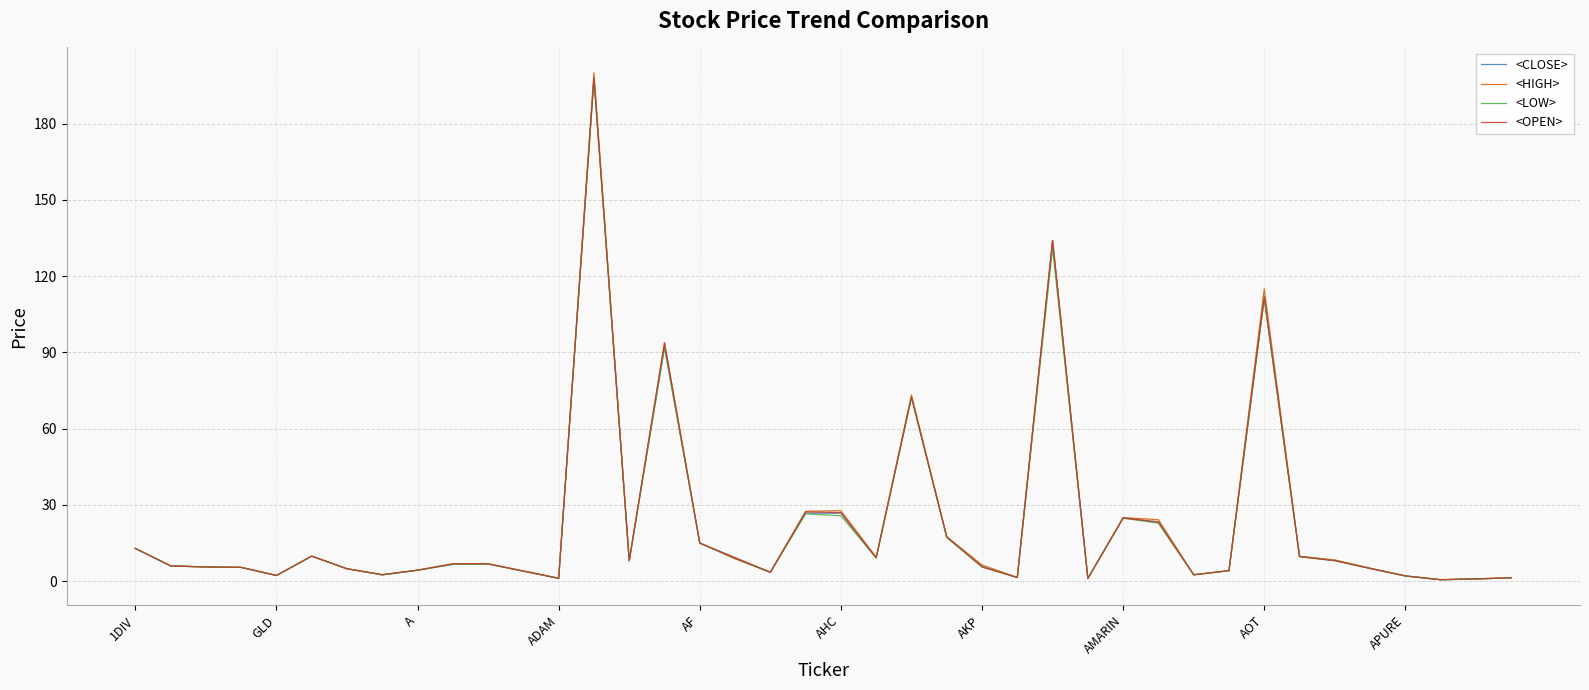

What is the difference between the second highest and minimum values in the <HIGH> series?

133.4